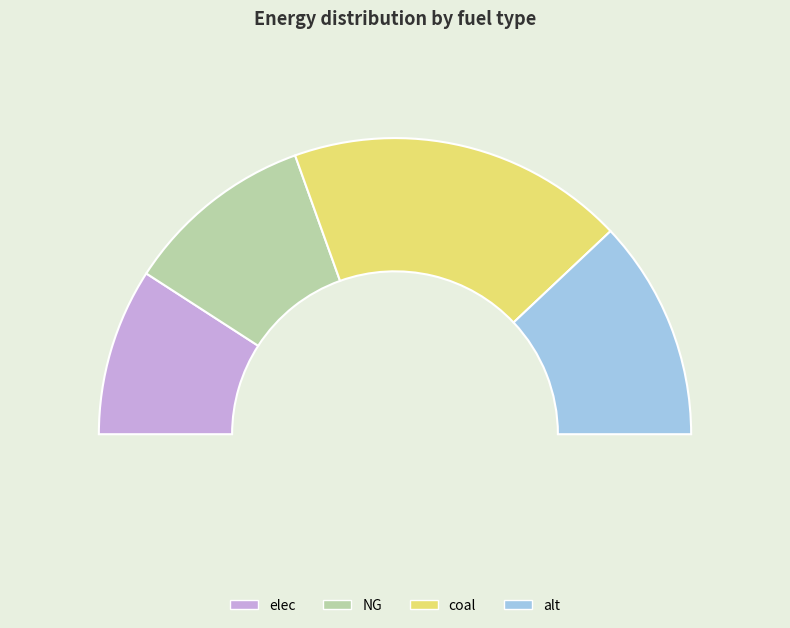

To the nearest percent, what percentage of the pie is elec?

18%